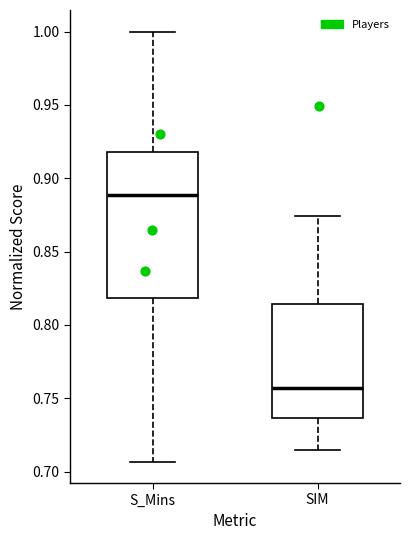

Comparing the boxes themselves (not the whiskers), which one is the tallest?

S_Mins